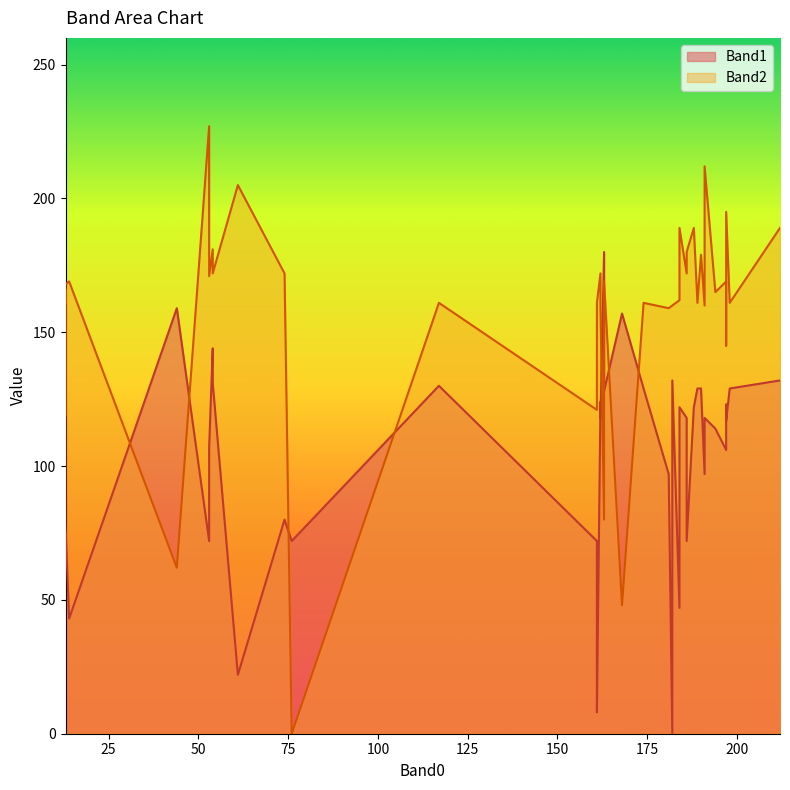

What is the difference between the highest and lowest values at 197?

63